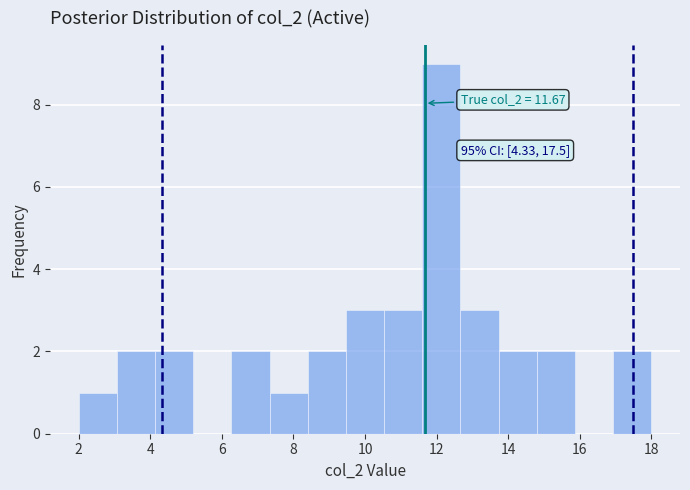

Over which range of the x-axis is the bar tallest?

11.6 to 12.6